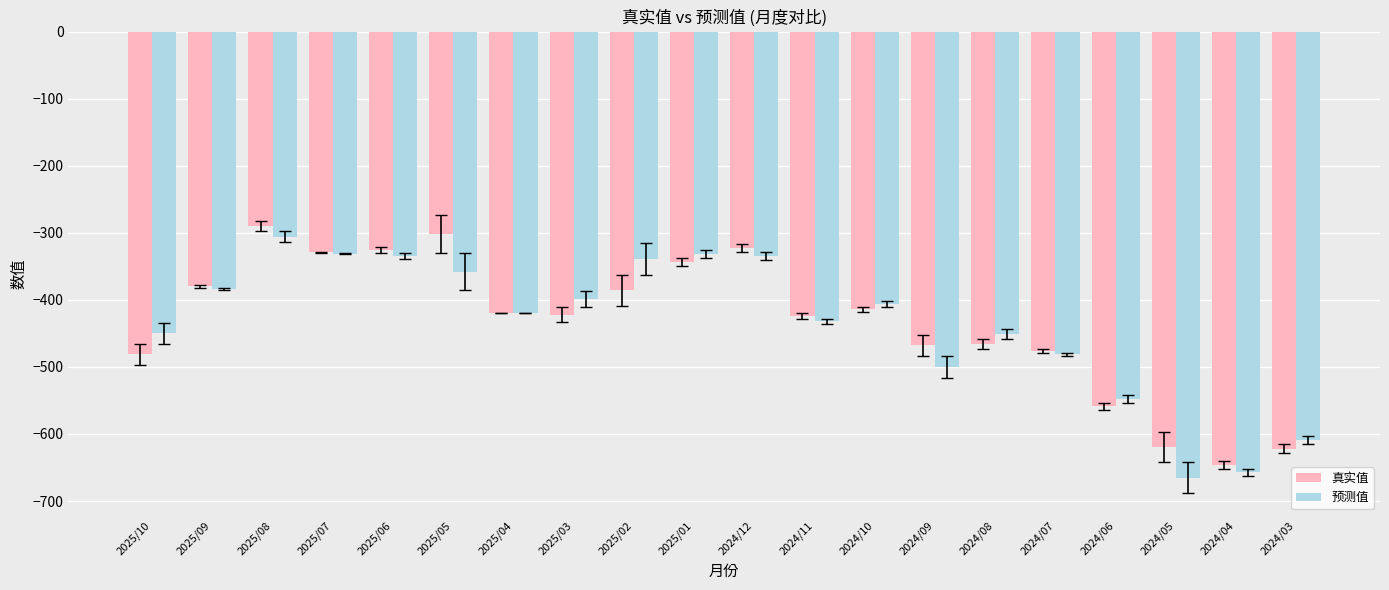

Does the chart contain any negative values?

Yes